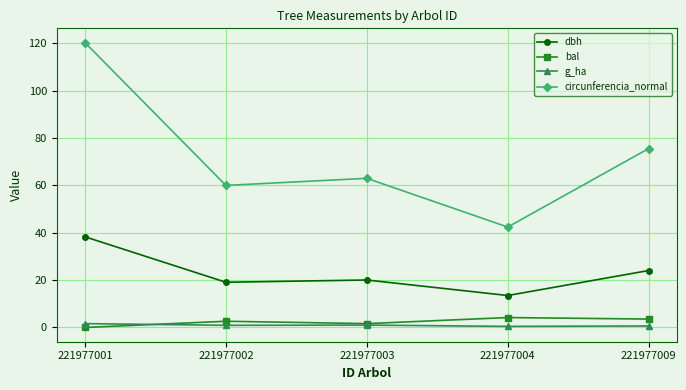

Which series has the largest total across all categories?

circunferencia_normal